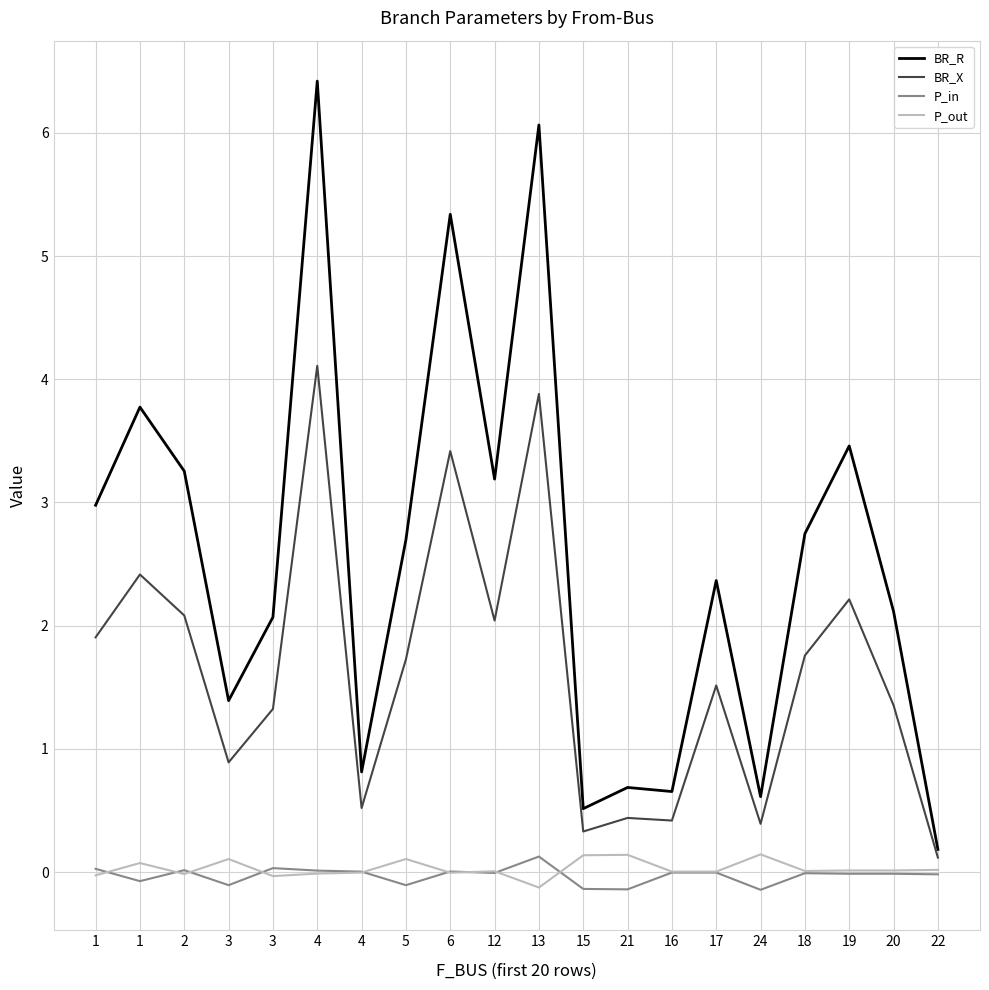

Reading right to left, what are all the values shown in this chart?

BR_R: 22=0.2	20=2.1	19=3.5	18=2.7	24=0.6	17=2.4	16=0.7	21=0.7	15=0.5	13=6.1	12=3.2	6=5.3	5=2.7	4=0.8	4=6.4	3=2.1	3=1.4	2=3.3	1=3.8	1=3.0
BR_X: 22=0.1	20=1.4	19=2.2	18=1.8	24=0.4	17=1.5	16=0.4	21=0.4	15=0.3	13=3.9	12=2.0	6=3.4	5=1.7	4=0.5	4=4.1	3=1.3	3=0.9	2=2.1	1=2.4	1=1.9
P_in: 22=-0.0	20=-0.0	19=-0.0	18=-0.0	24=-0.1	17=-0.0	16=-0.0	21=-0.1	15=-0.1	13=0.1	12=-0.0	6=0.0	5=-0.1	4=0.0	4=0.0	3=0.0	3=-0.1	2=0.0	1=-0.1	1=0.0
P_out: 22=0.0	20=0.0	19=0.0	18=0.0	24=0.1	17=0.0	16=0.0	21=0.1	15=0.1	13=-0.1	12=0.0	6=-0.0	5=0.1	4=-0.0	4=-0.0	3=-0.0	3=0.1	2=-0.0	1=0.1	1=-0.0